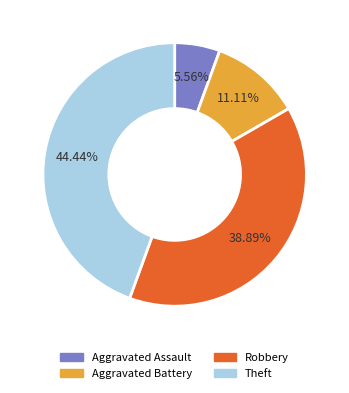

To the nearest percent, what percentage of the pie is Aggravated Assault?

6%